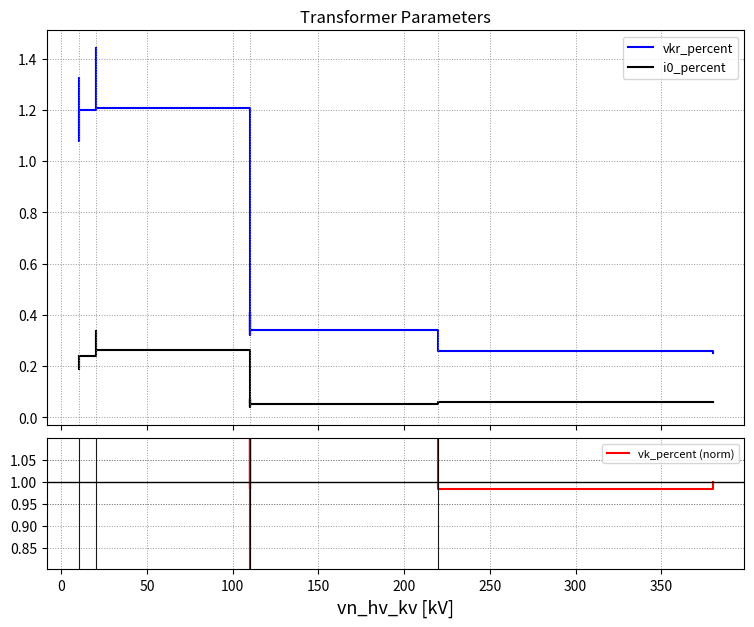

In vk_percent (norm), how many points are higher than both neighbors (excluding endpoints)?

3